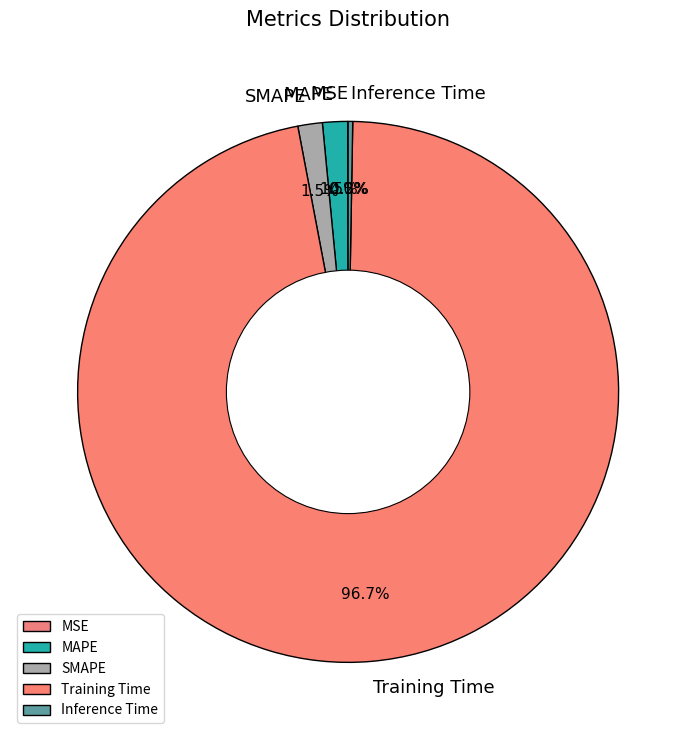

What is the largest slice in the pie chart?

Training Time